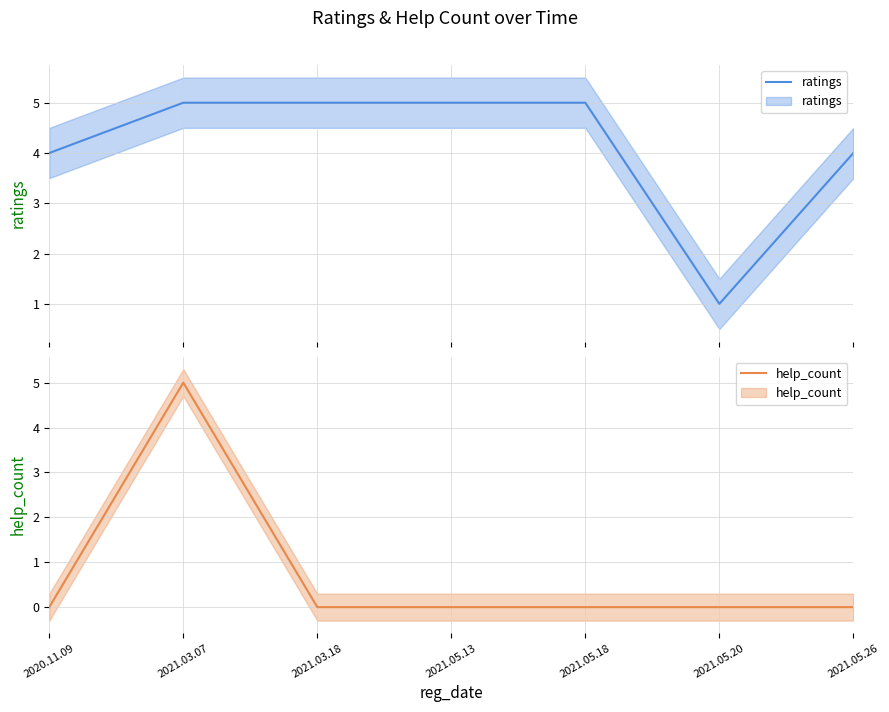

Rank the series by their maximum value, from lowest to highest.

ratings, help_count